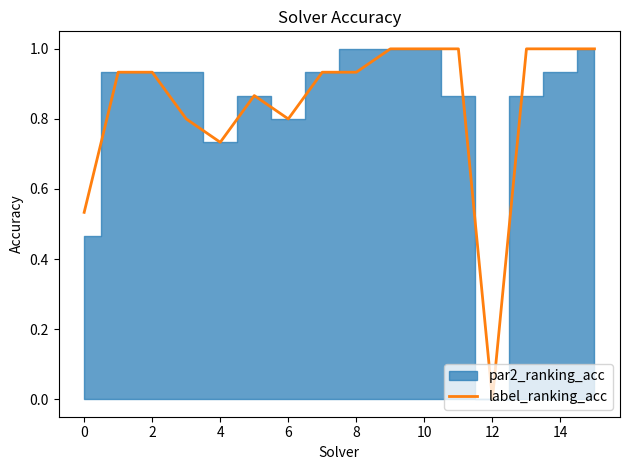

Is it true that label_ranking_acc equals 1.2 at 8?

False